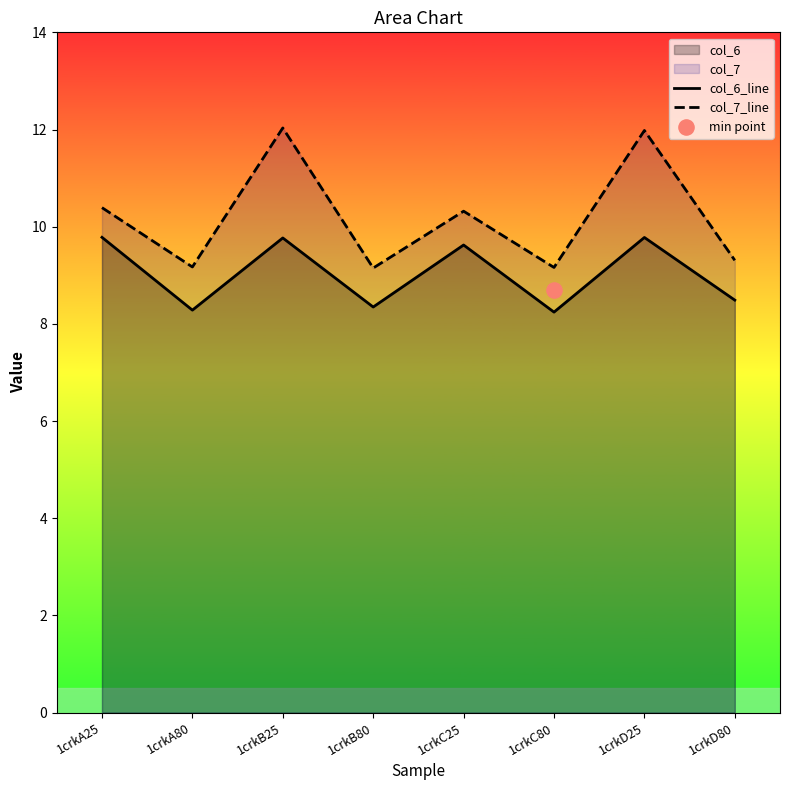

Which series has the largest total across all categories?

col_7_line